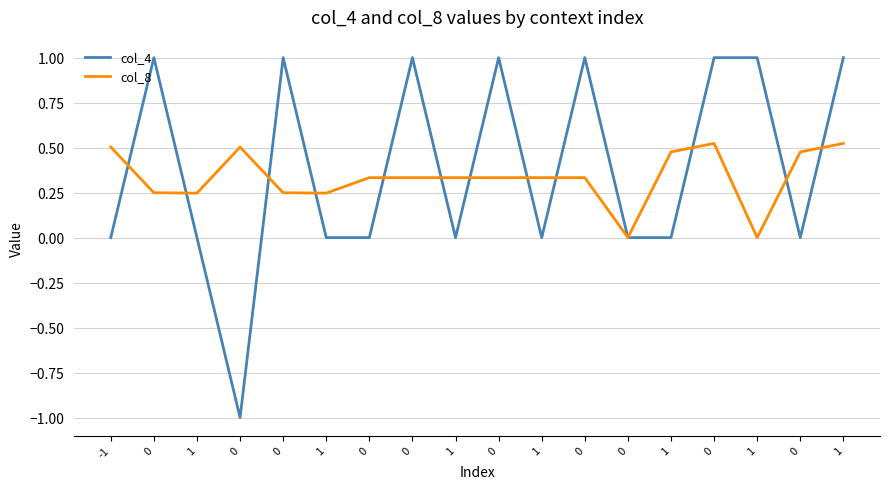

Is this an area chart (filled region under the line)?

No